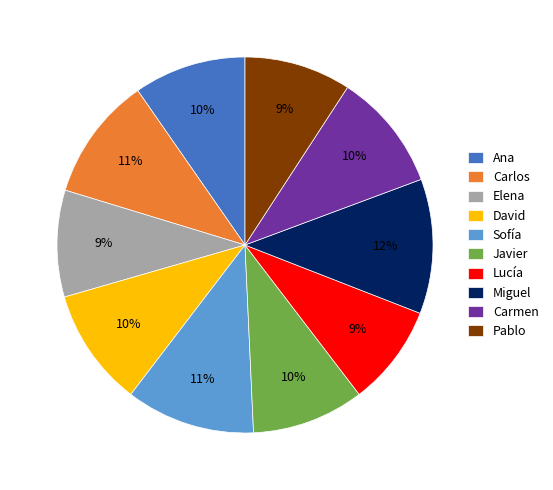

True or false: David accounts for 1% of the total.

False